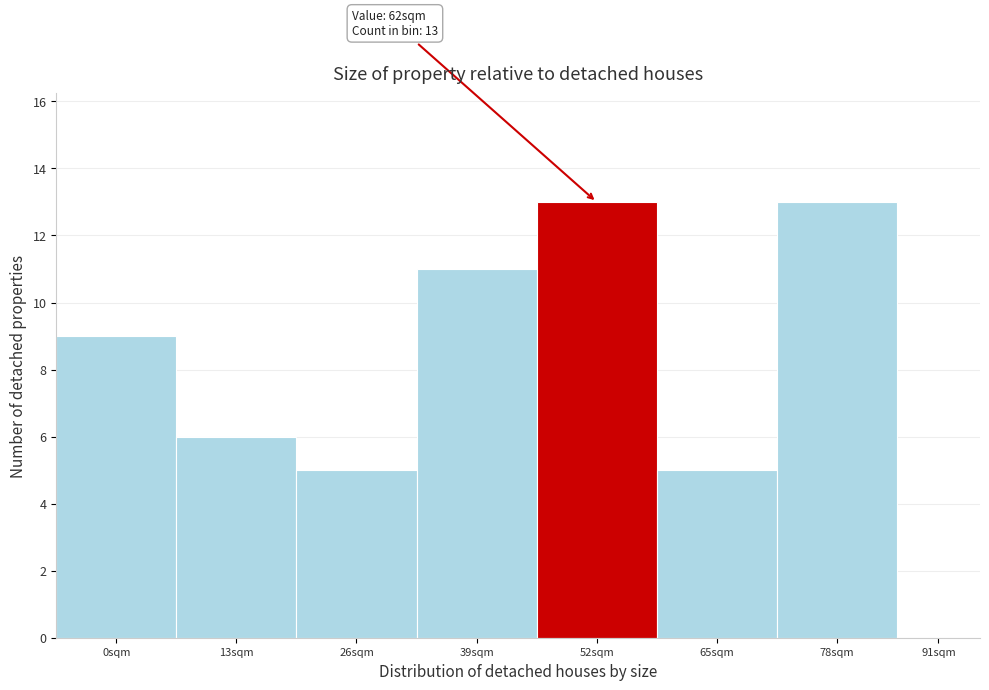

Reading right to left, transcribe all the data shown in this chart.

91sqm=0	78sqm=13	65sqm=5	52sqm=13	39sqm=11	26sqm=5	13sqm=6	0sqm=9